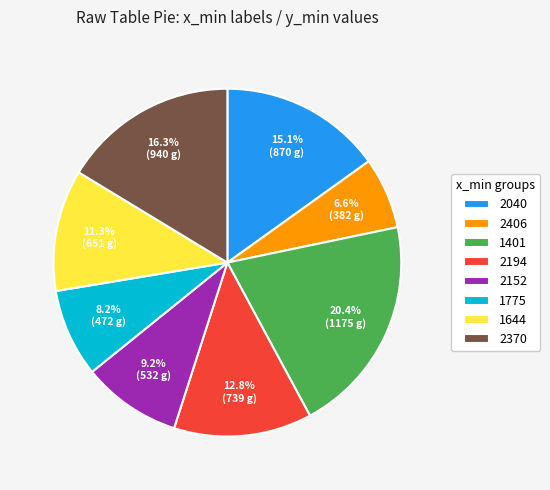

Rank the categories by value from lowest to highest.

2406, 1775, 2152, 1644, 2194, 2040, 2370, 1401